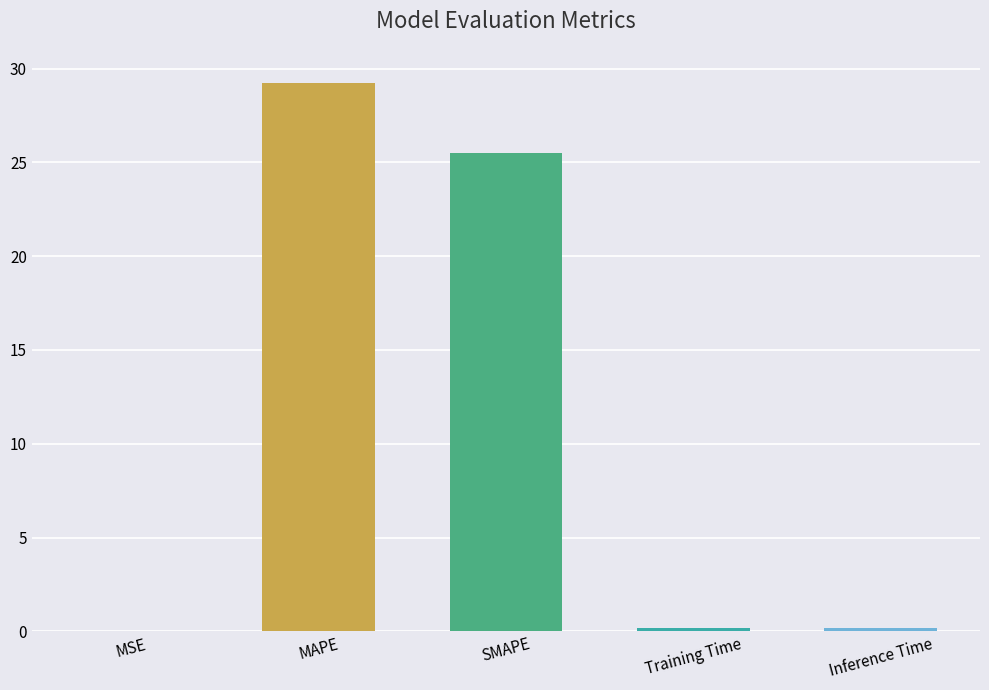

Are the bars horizontal?

No